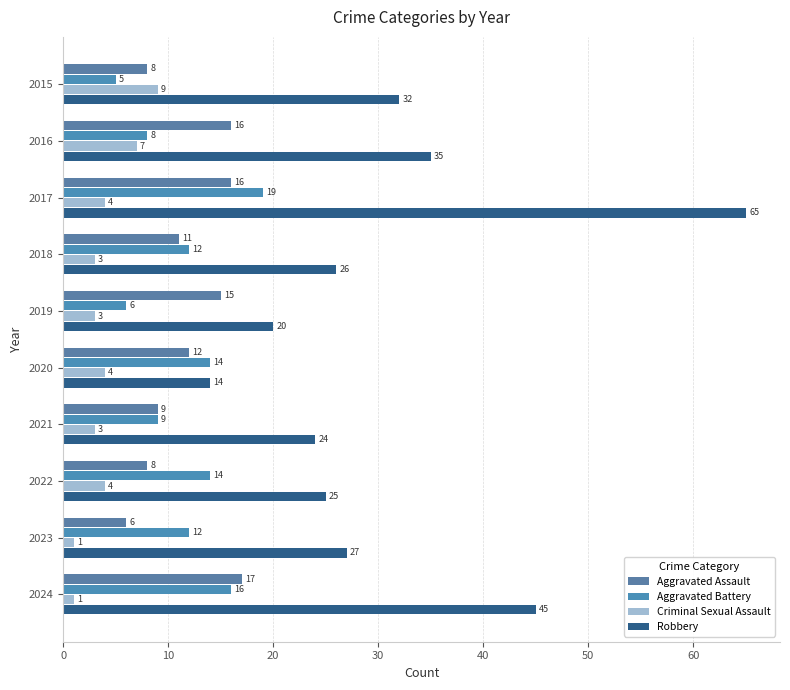

How many categories are shown in the chart?

10